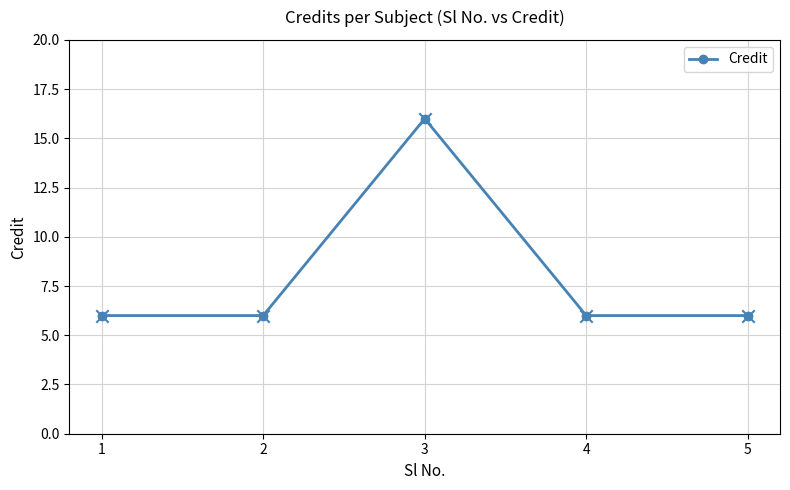

Approximately how many times larger is the value at 5 compared to 3?

0.4